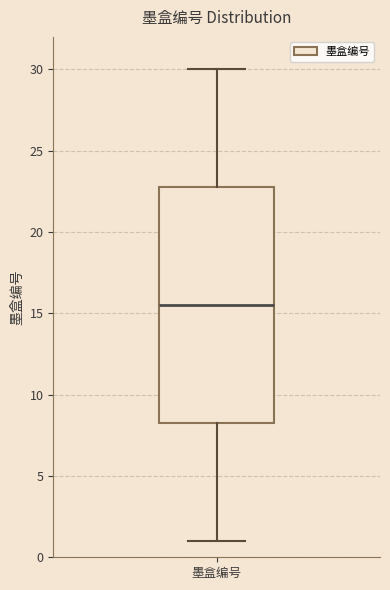

Where does the median line of the box for 墨盒编号 sit on the y-axis? The values are not printed on the chart, so give them approximately, as read against the axis.

15.5